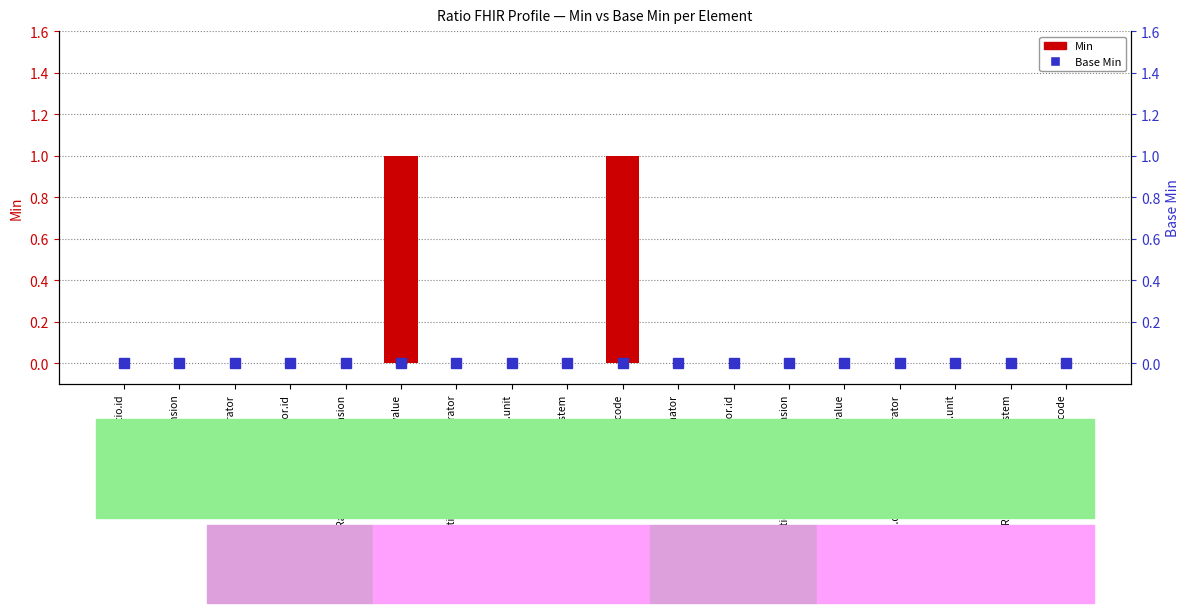

The Min series shows 0 at Ratio.numerator.code. True or false?

False